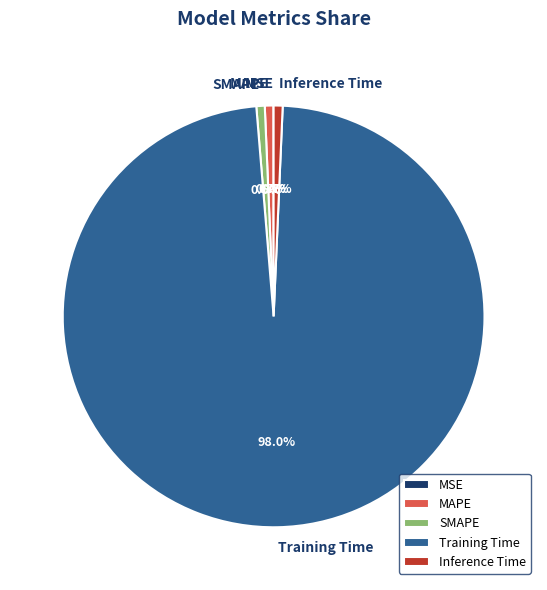

Which slice represents more than half of the pie?

Training Time